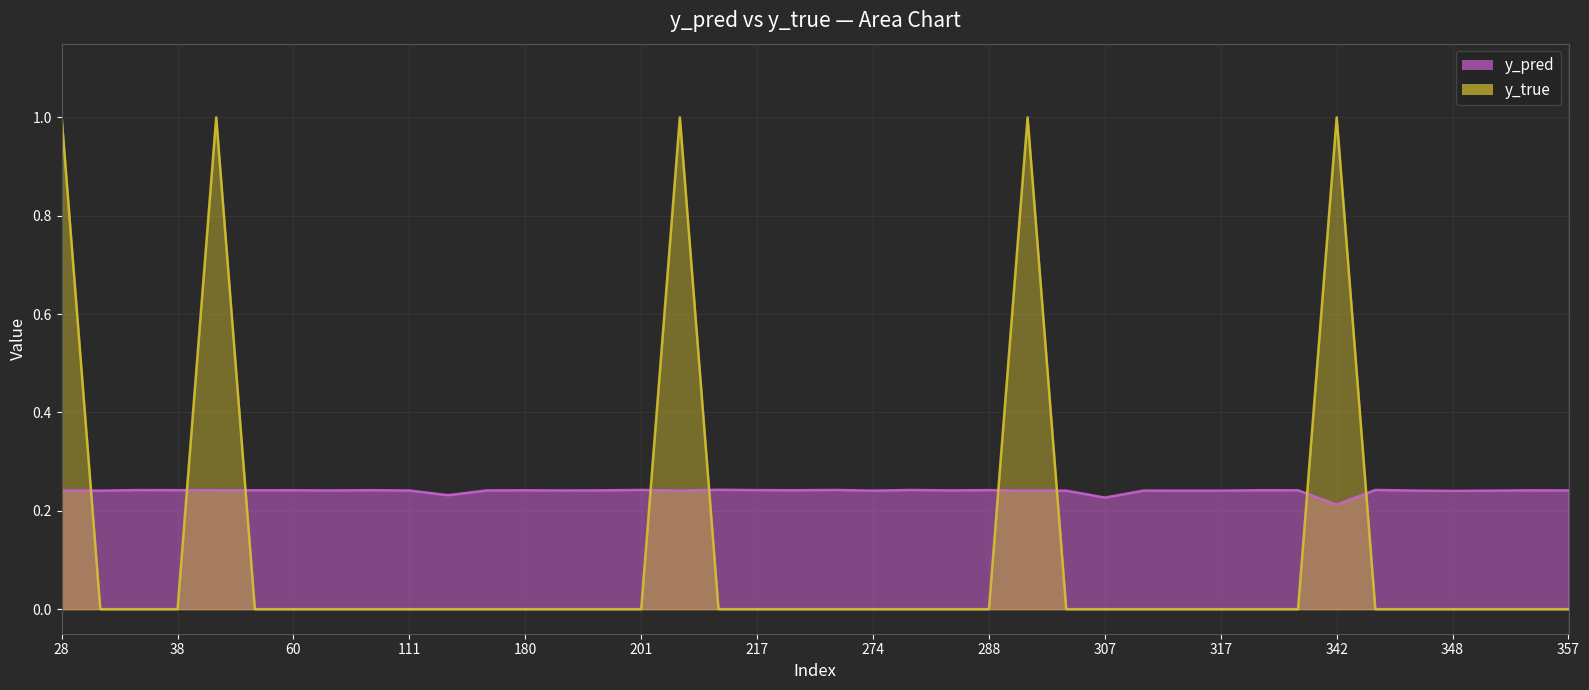

After their last crossing, which series has the higher values: y_true or y_pred?

y_pred